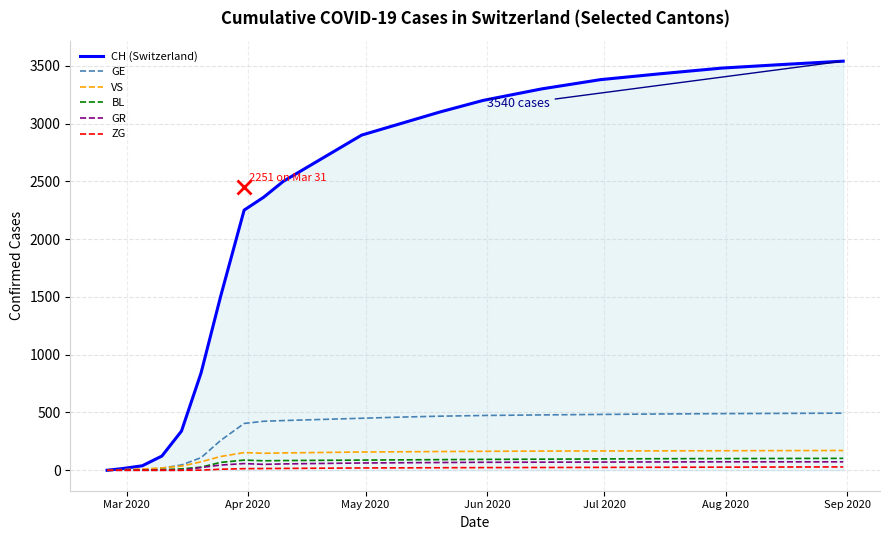

Which series has the largest total across all categories?

CH (Switzerland)